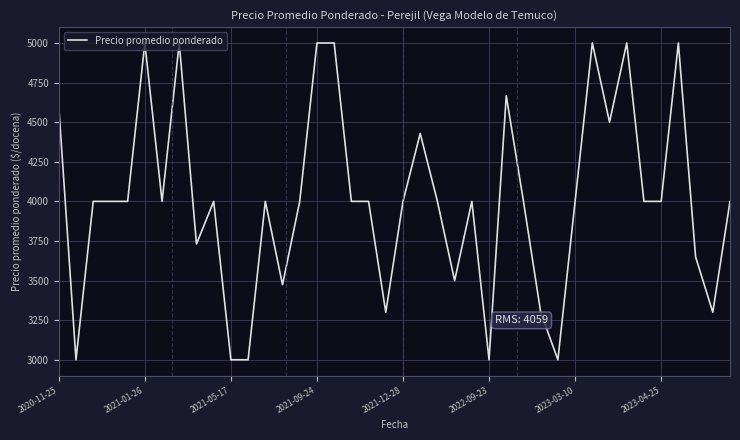

What is the smallest value displayed?

3000